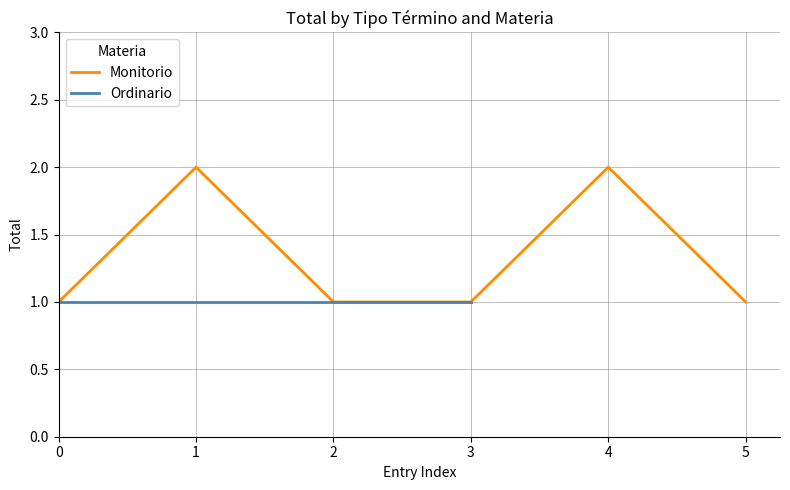

Count the values in the range 1 to 2.

6